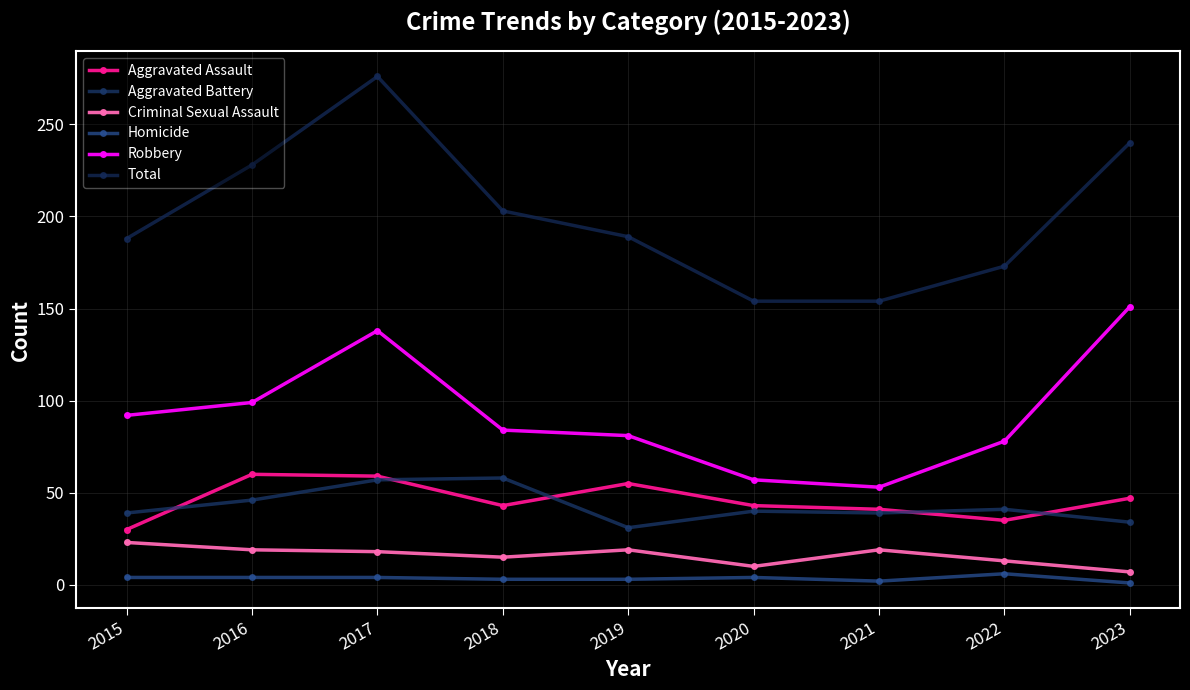

True or false: Robbery and Total intersect in this chart.

False